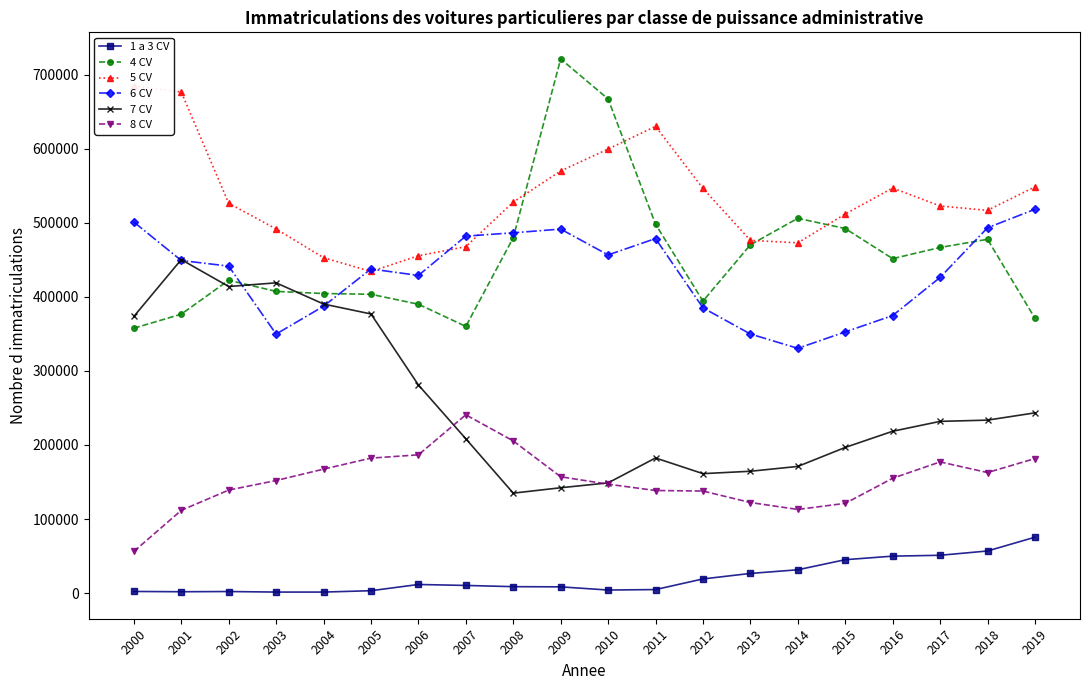

True or false: 5 CV and 8 CV cross at least once.

False